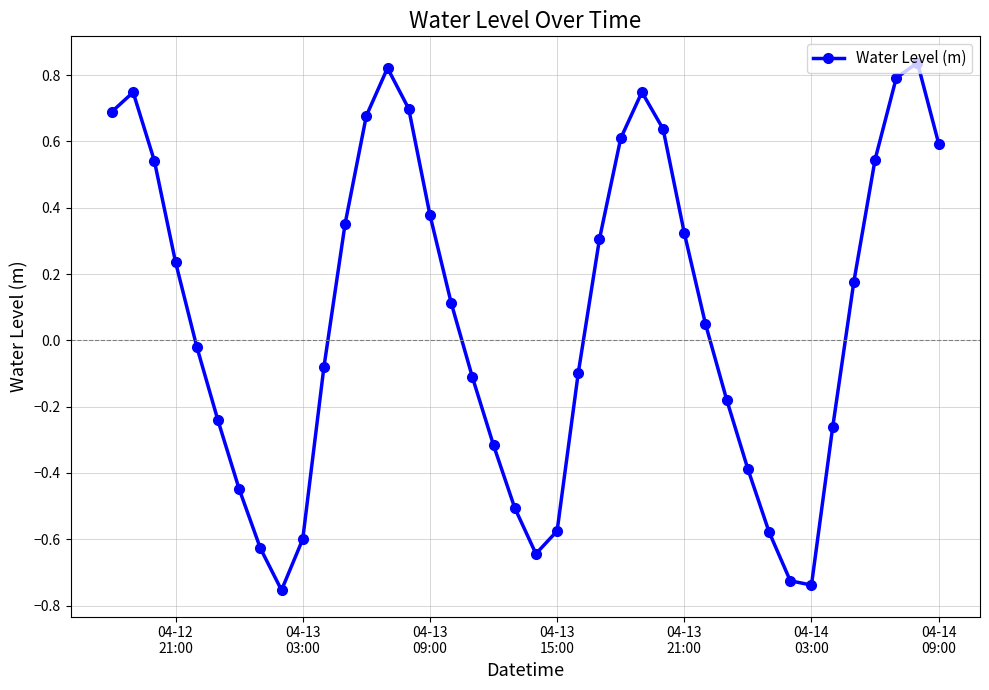

What is the difference between the maximum and minimum values?

1.6